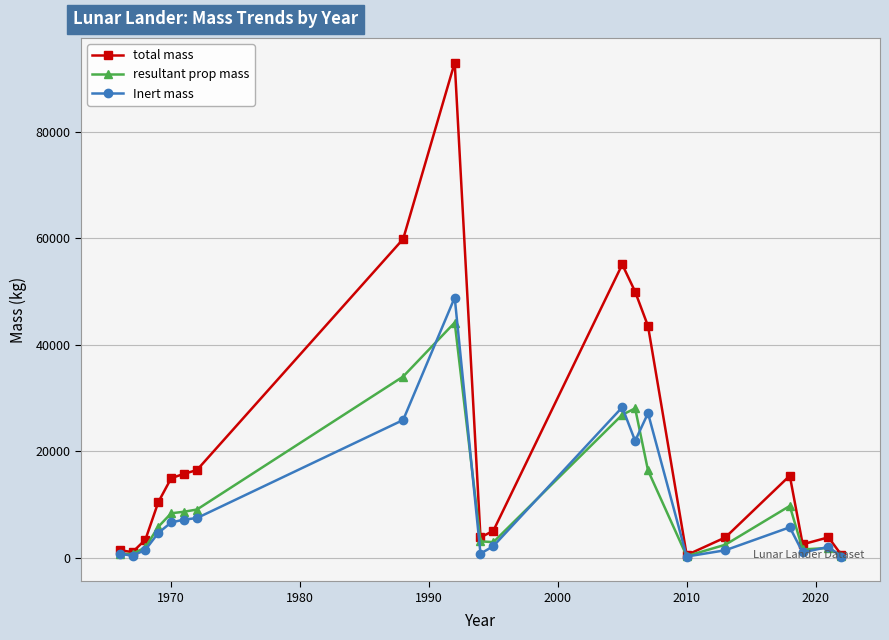

Which series has the largest range (max minus min)?

total mass